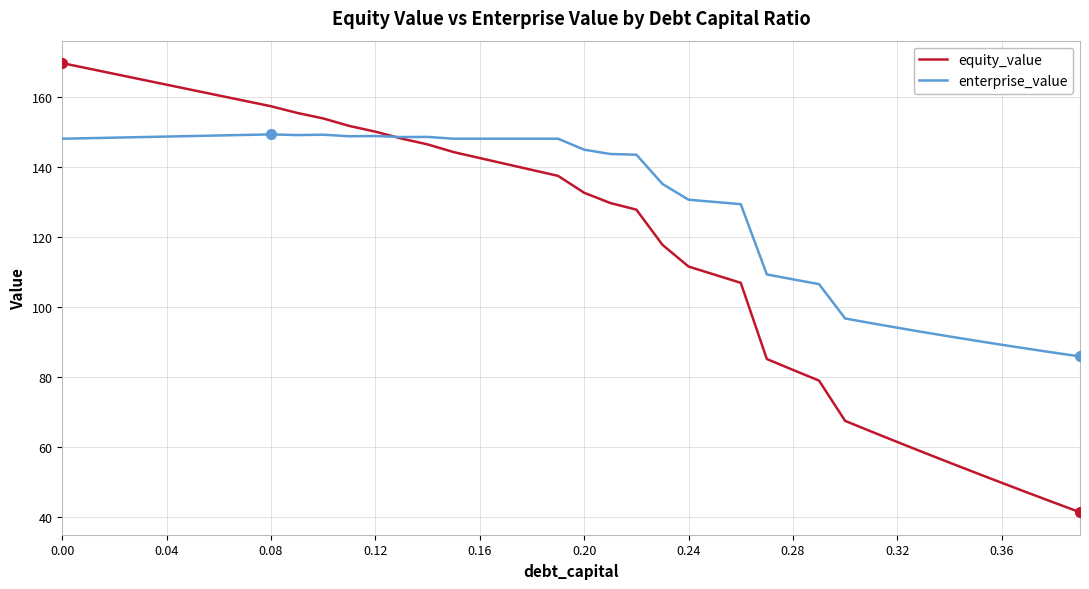

What is the greatest value displayed?

169.6